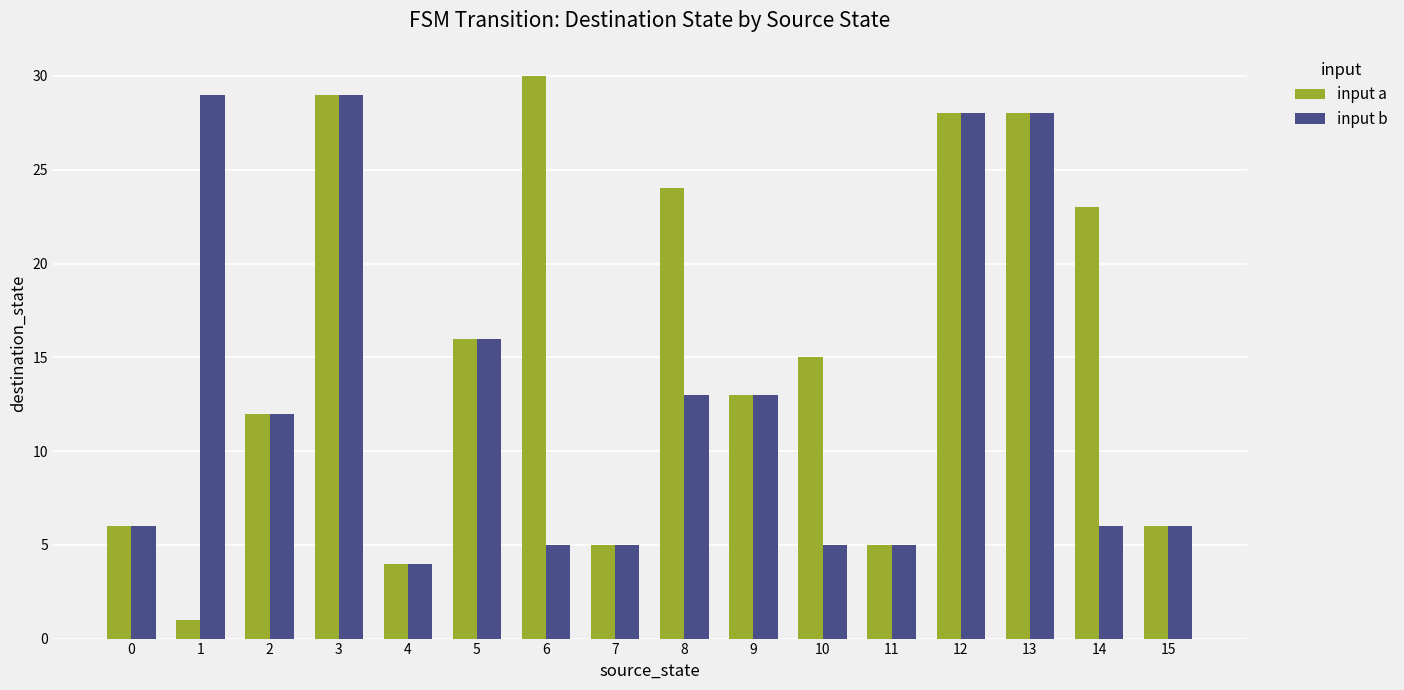

What is the greatest value displayed?

30